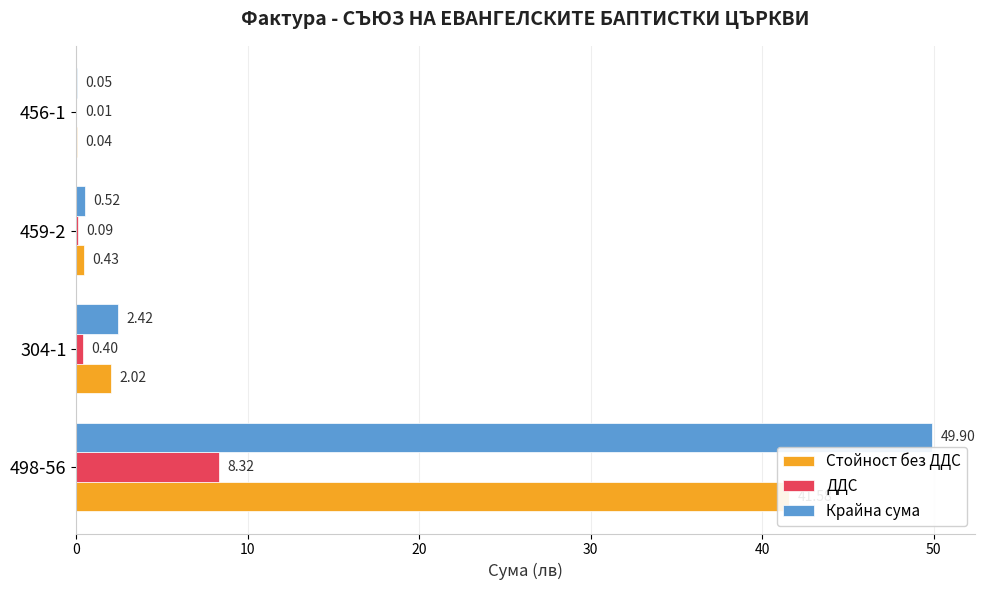

Between 304-1 and 459-2, which is larger?

304-1